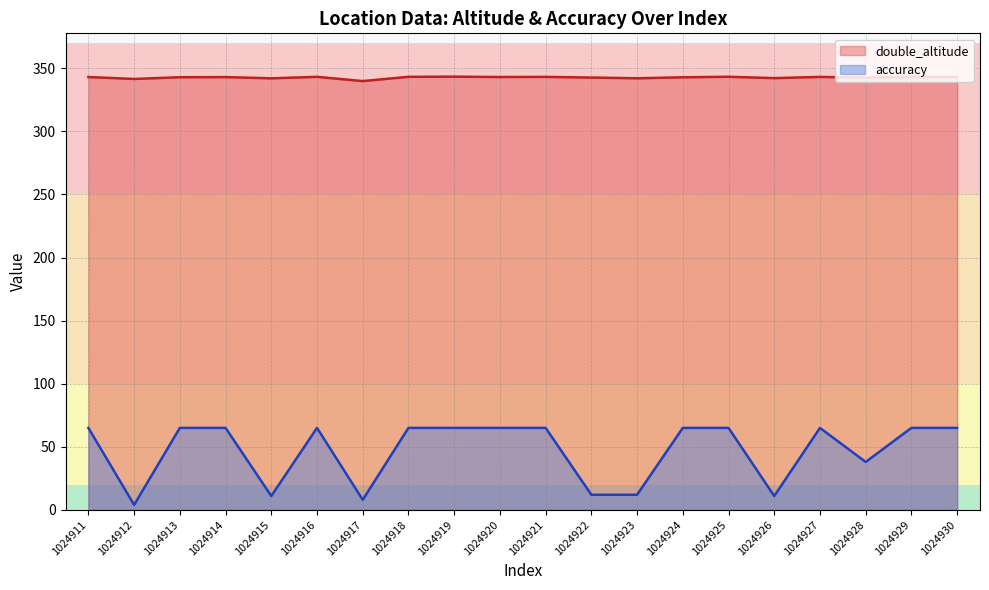

Rank the series at 1024914 from lowest to highest value.

accuracy, double_altitude